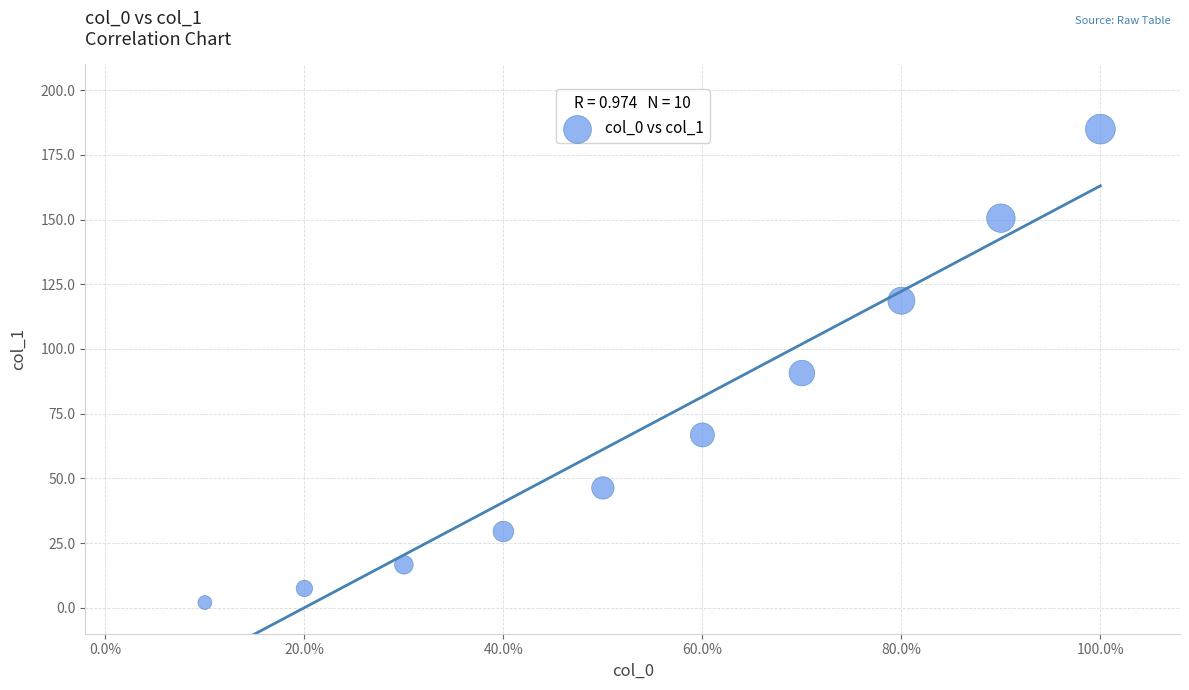

What Y value in the scatter plot is closest to 93?

90.7